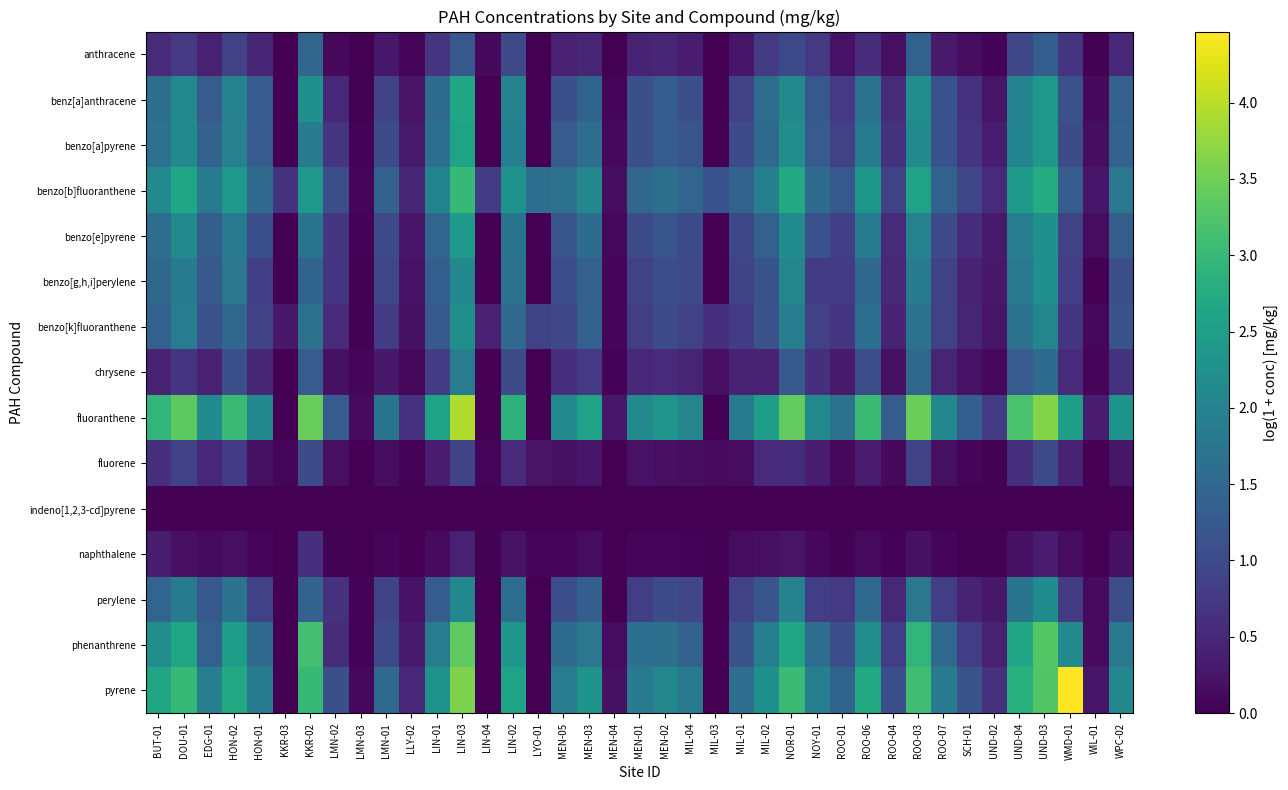

Rank the series by their maximum value, from highest to lowest.

pyrene, fluoranthene, phenanthrene, benzo[b]fluoranthene, benz[a]anthracene, benzo[a]pyrene, benzo[e]pyrene, benzo[g,h,i]perylene, benzo[k]fluoranthene, perylene, chrysene, anthracene, fluorene, naphthalene, indeno[1,2,3-cd]pyrene